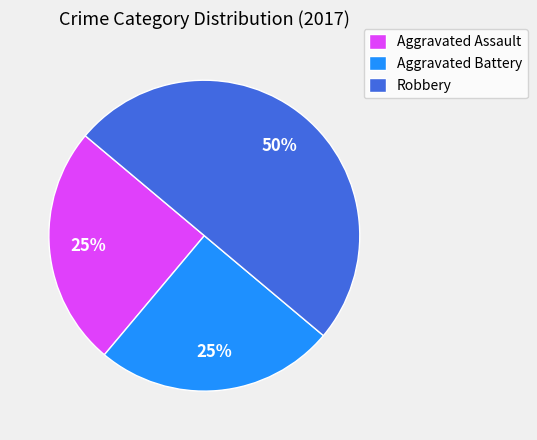

To the nearest percent, what portion does Aggravated Battery represent?

25%